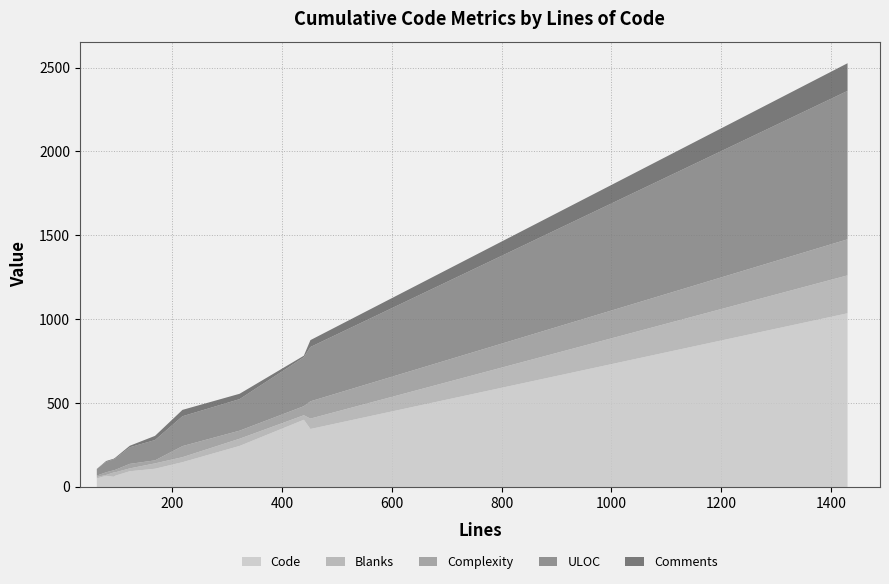

What is the highest value of the Complexity series?

215